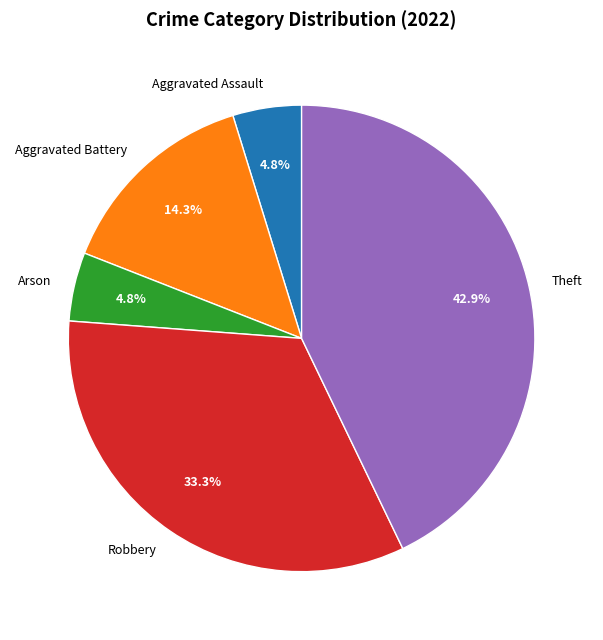

How many segments does this pie chart have?

5